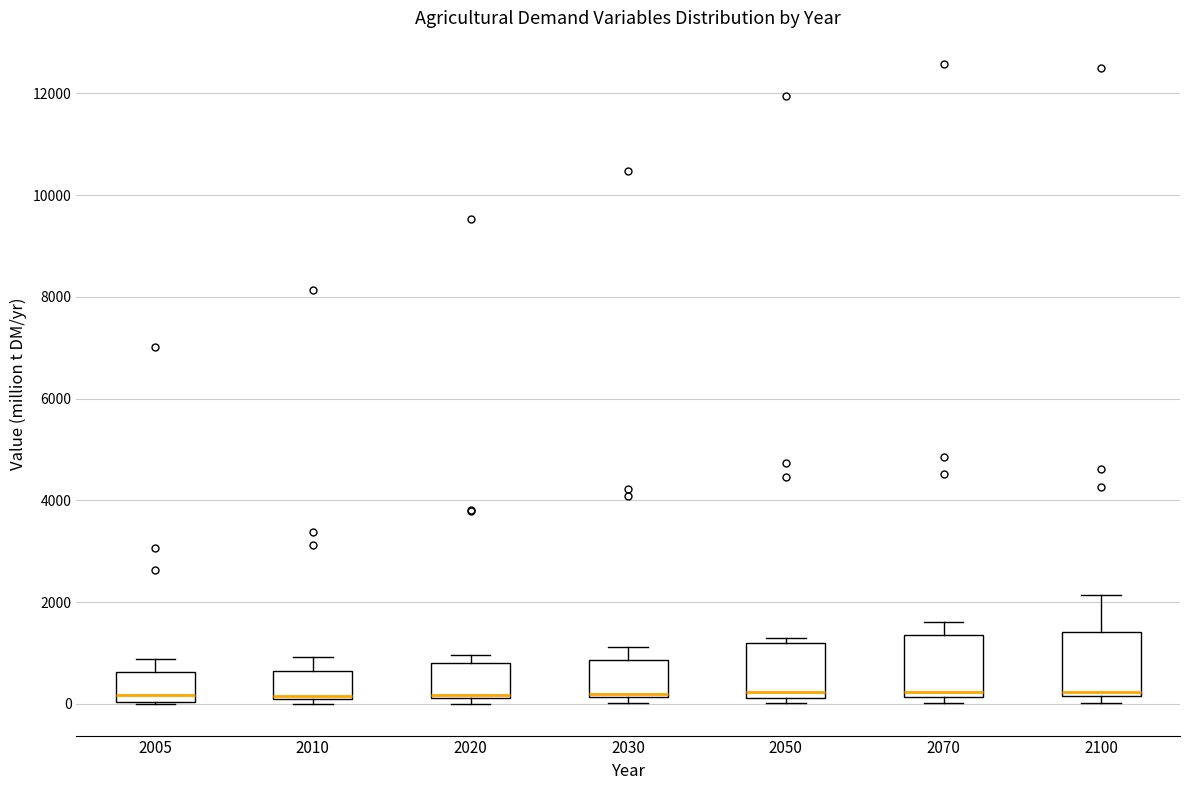

Reading left to right, transcribe this box plot: for each box, give where its median line is, the range the box spans, and where its two whiskers end, as read against the y-axis. The values are not printed on the chart, so give them approximately, as read against the axis.

2005: median 200, box 0 to 600, whiskers 0 to 800
2010: median 200, box 0 to 600, whiskers 0 (just below the box's lower edge) to 1000
2020: median 200 (just above the box's lower edge), box 200 to 800, whiskers 0 to 1000
2030: median 200 (just above the box's lower edge), box 200 to 800, whiskers 0 to 1200
2050: median 200 (just above the box's lower edge), box 200 to 1200, whiskers 0 to 1200 (just above the box's upper edge)
2070: median 200 (just above the box's lower edge), box 200 to 1400, whiskers 0 to 1600
2100: median 200 (just above the box's lower edge), box 200 to 1400, whiskers 0 to 2200